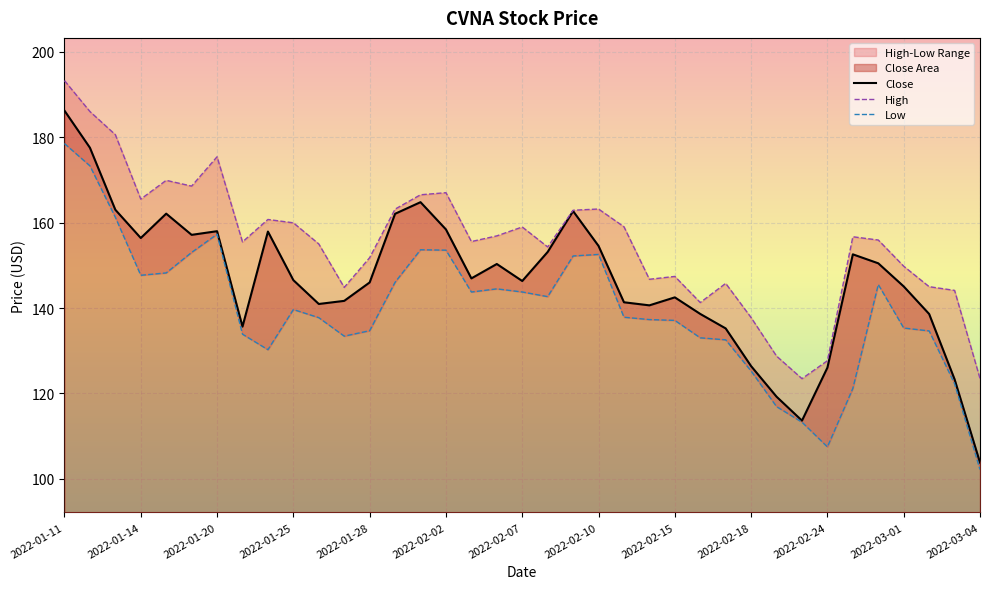

What is the lowest value of the Close series?

103.8